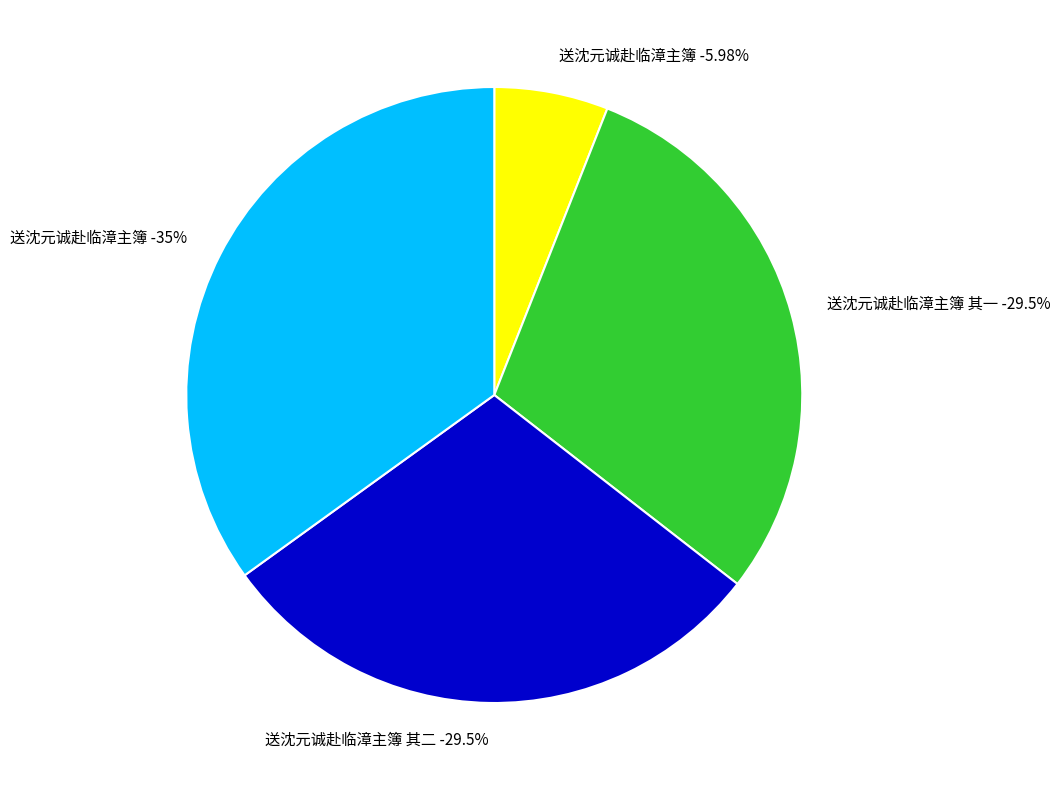

Rank the categories by value from highest to lowest.

送沈元诚赴临漳主簿, 送沈元诚赴临漳主簿 其二, 送沈元诚赴临漳主簿 其一, 送沈元诚赴临漳主簿